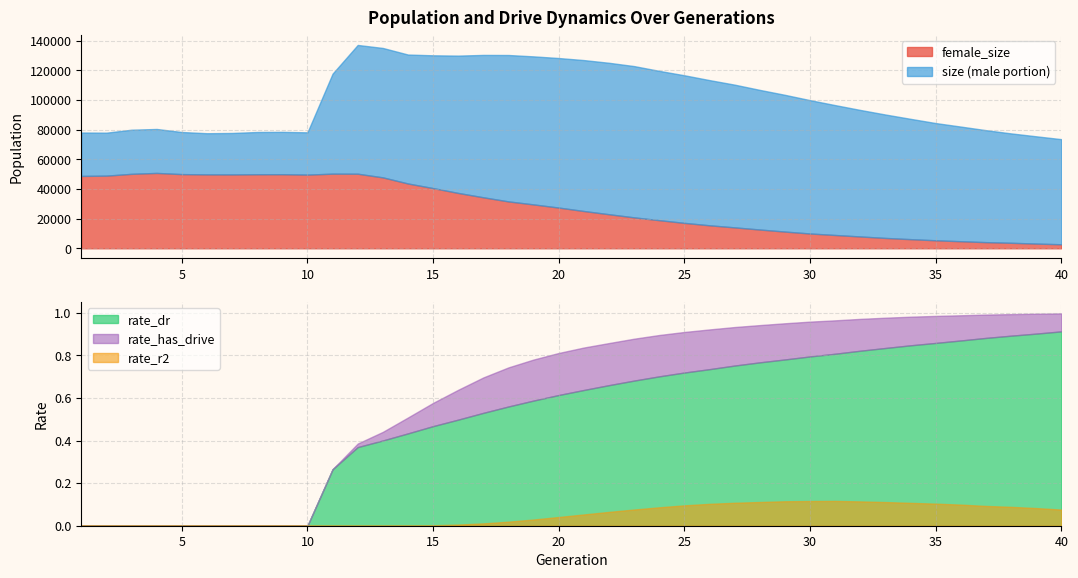

Is it true that rate_has_drive equals 1.4 at 24?

False